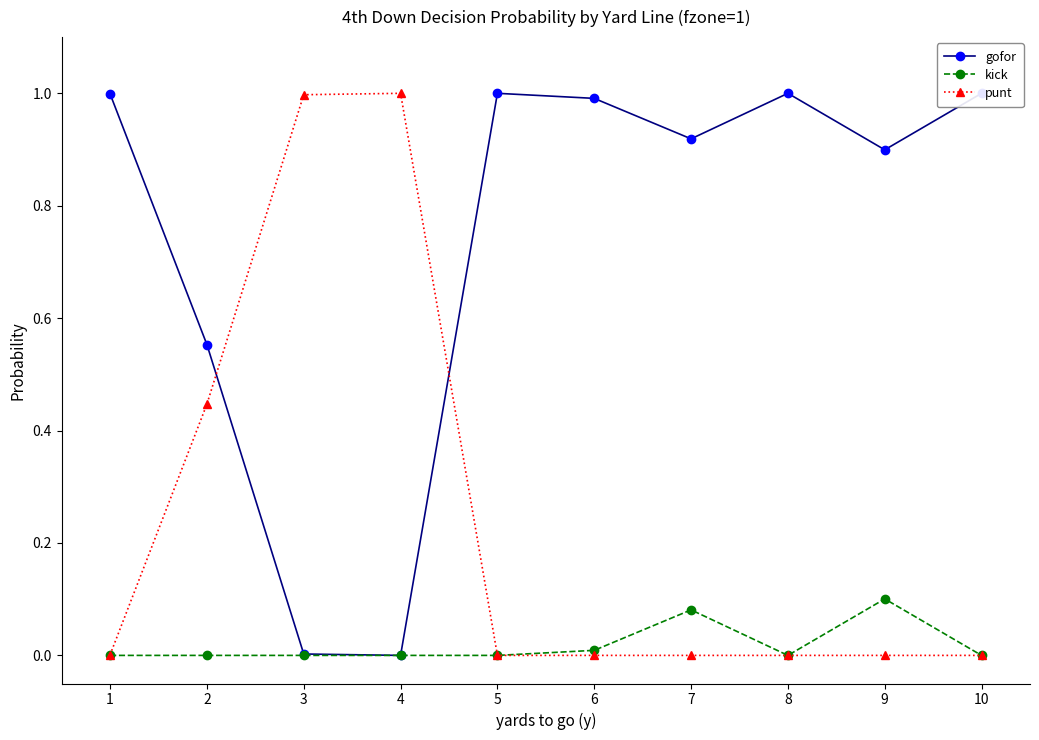

Reading left to right, list all the values displayed in this chart.

gofor: 1=1.0	2=0.6	3=0.0	4=0.0	5=1.0	6=1.0	7=0.9	8=1.0	9=0.9	10=1.0
kick: 1=0.0	2=0.0	3=0.0	4=0.0	5=0.0	6=0.0	7=0.1	8=0.0	9=0.1	10=0.0
punt: 1=0.0	2=0.4	3=1.0	4=1.0	5=0.0	6=0.0	7=0.0	8=0.0	9=0.0	10=0.0